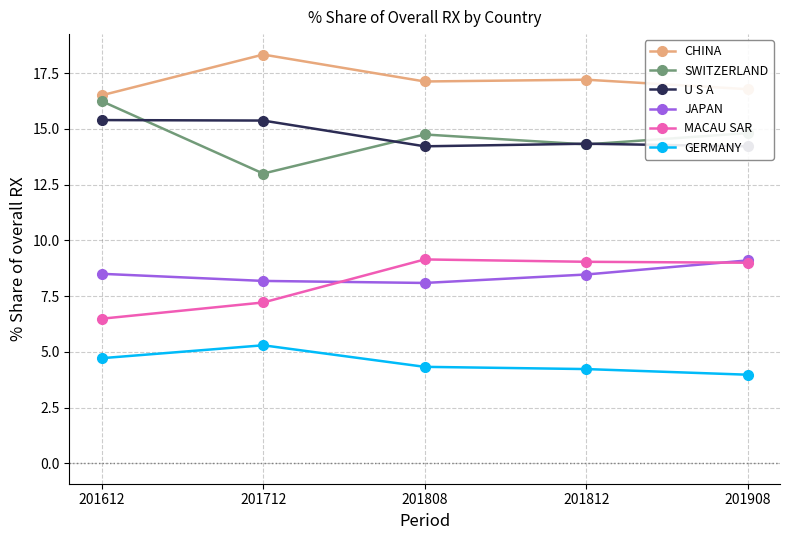

What is the greatest value displayed?

18.3